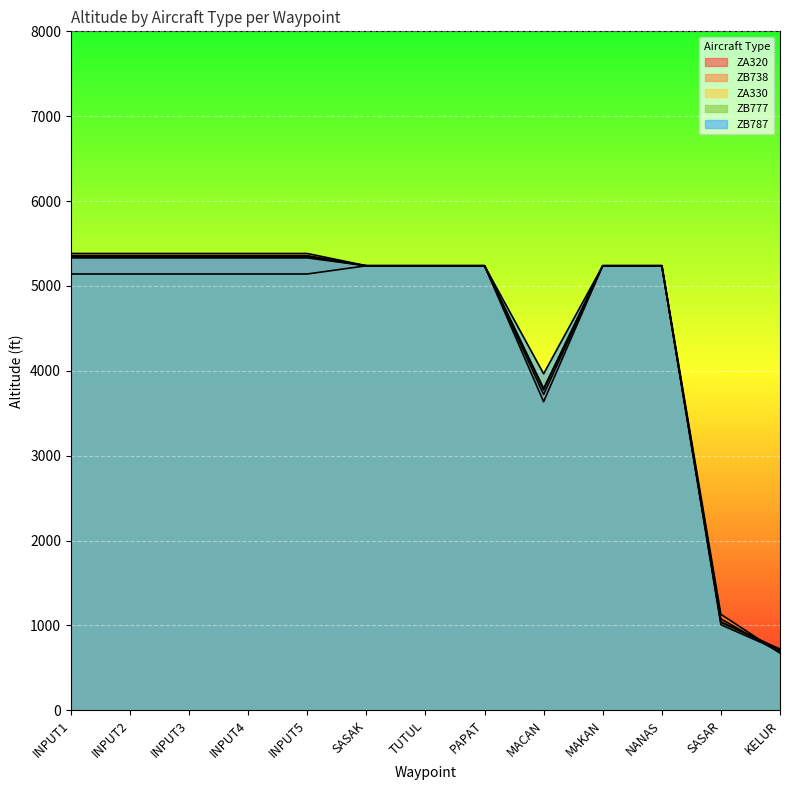

What is the minimum value for ZB787?

701.1